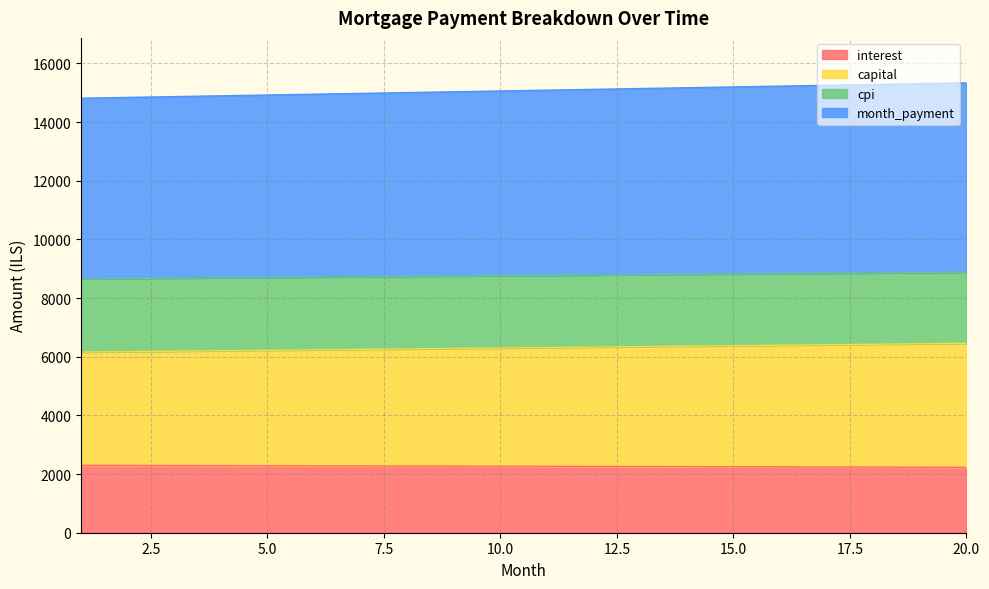

What is the difference between the capital values at 10 and 3?

109.1